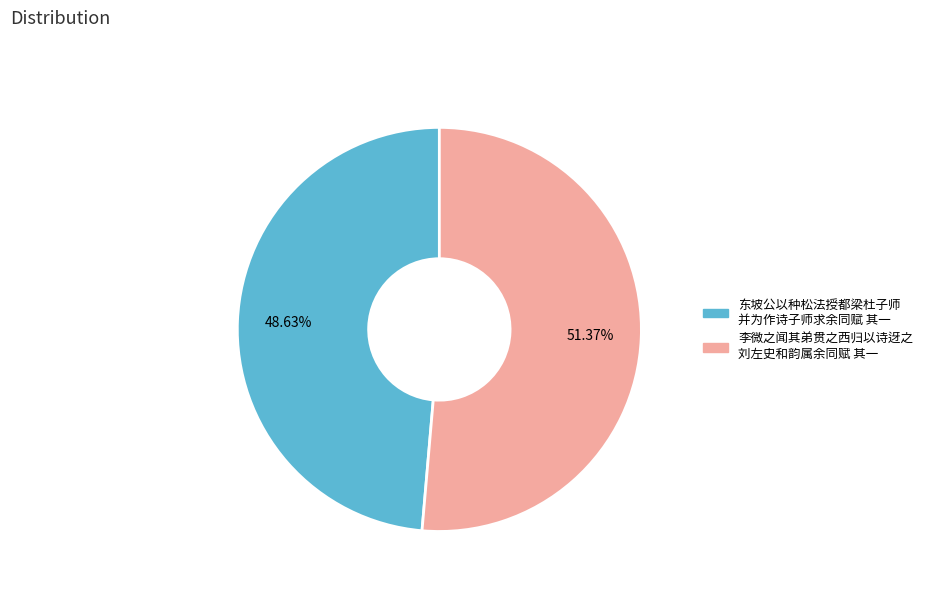

How many slices are in this pie chart?

2